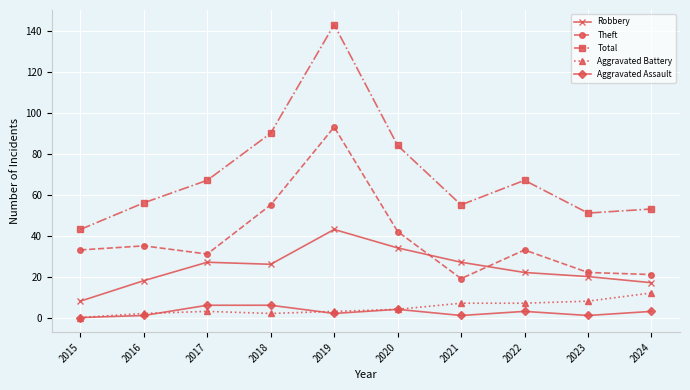

What are all the series names shown in the legend?

Robbery, Theft, Total, Aggravated Battery, Aggravated Assault